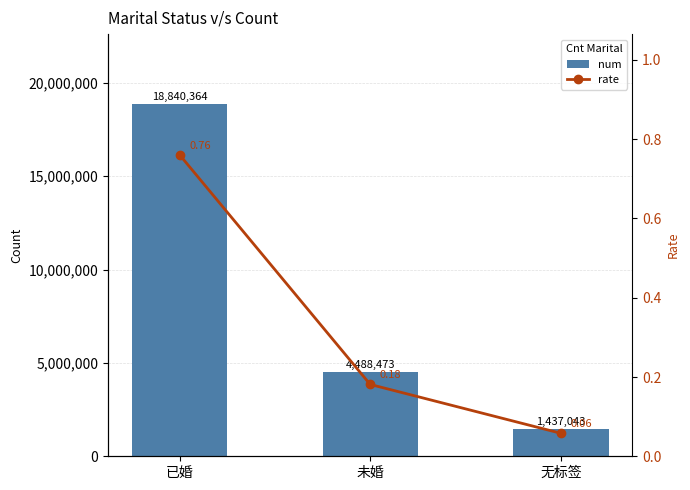

Between 已婚 and 未婚, which series saw the biggest shift?

num